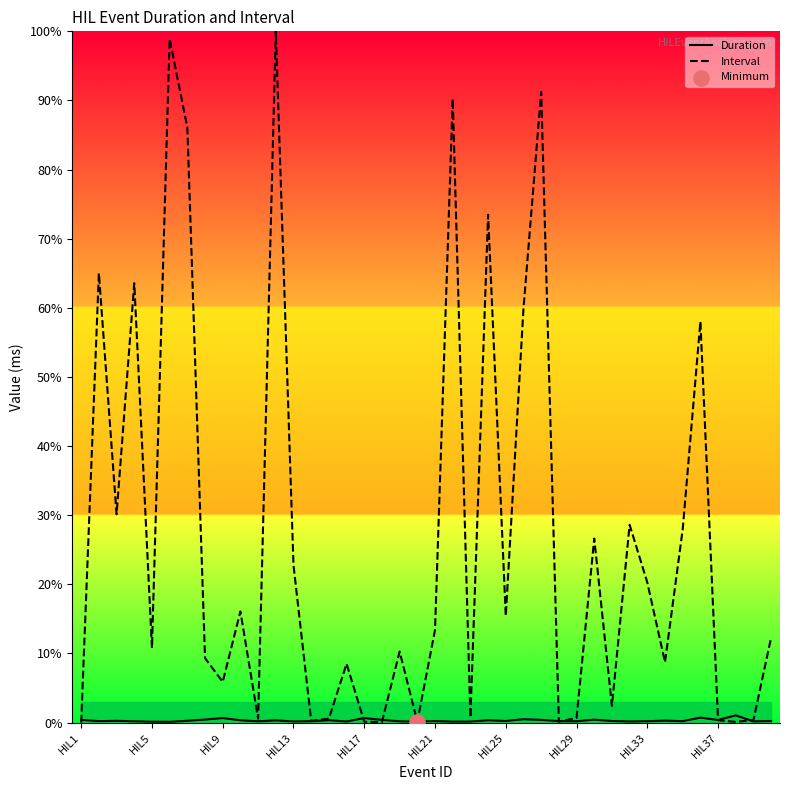

Which series has the largest total across all categories?

Interval